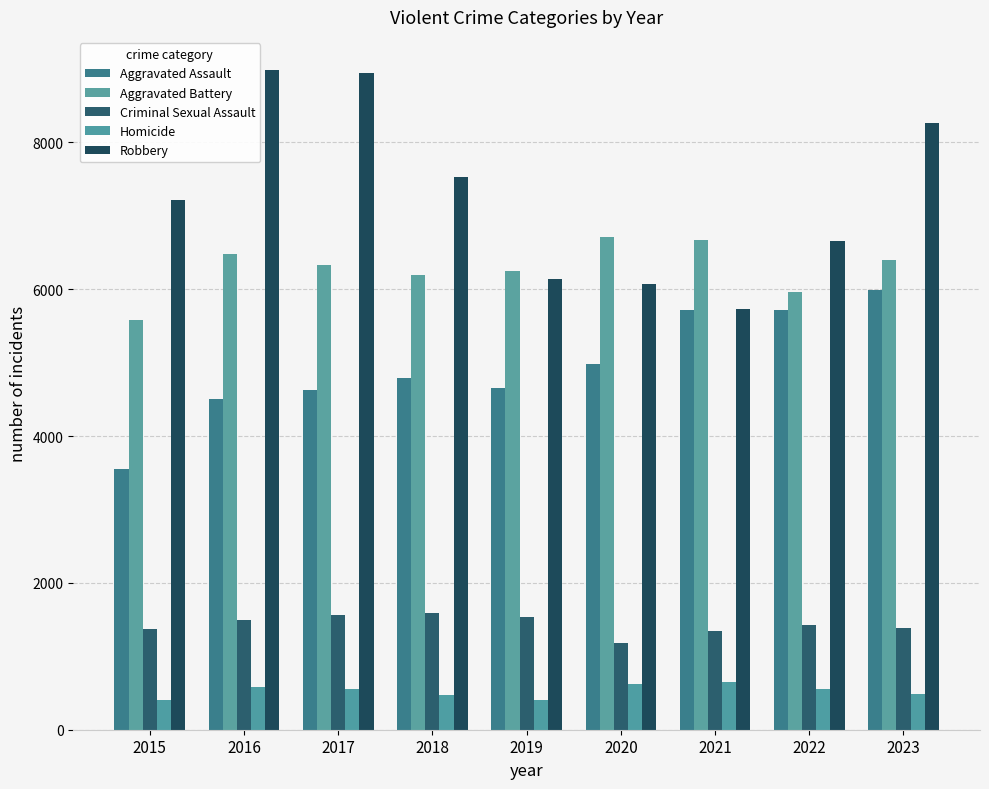

Is the value of Criminal Sexual Assault at 2020 greater than the value of Homicide at 2020?

Yes